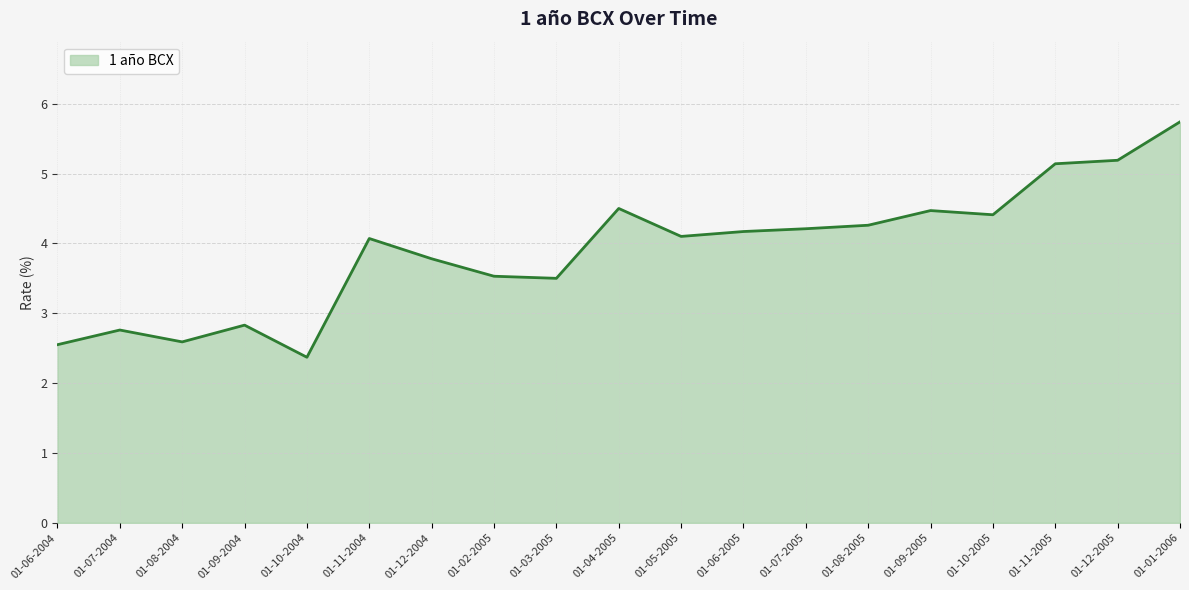

How many lines are shown in the chart?

1